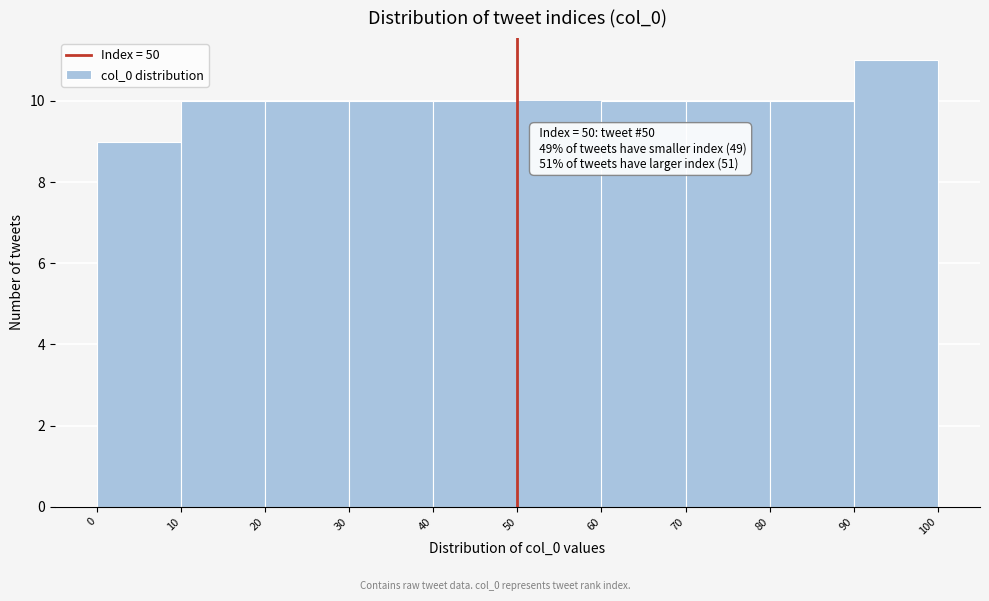

Which range on the x-axis has the tallest bar?

90 to 100